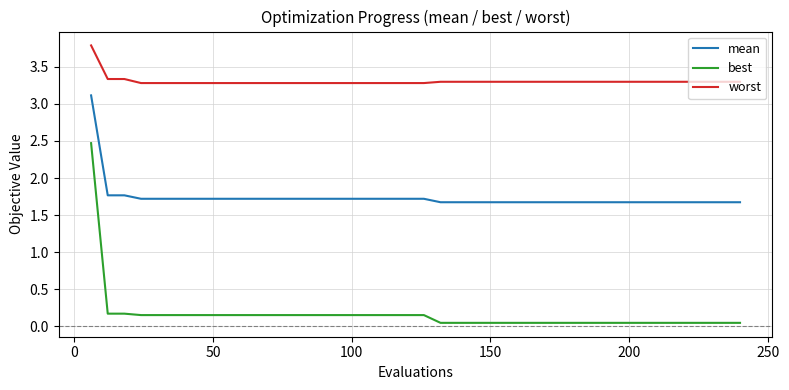

List the series in order of their overall mean, lowest first.

best, mean, worst